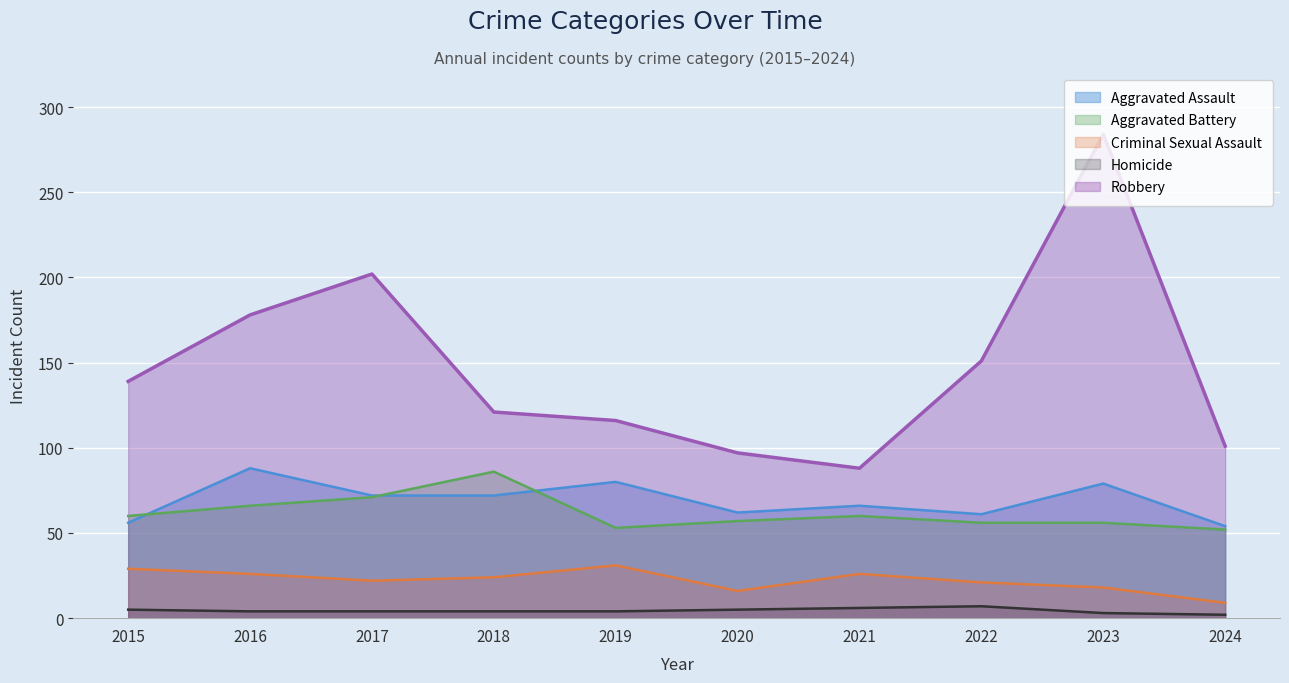

What is the minimum value shown in the chart?

2